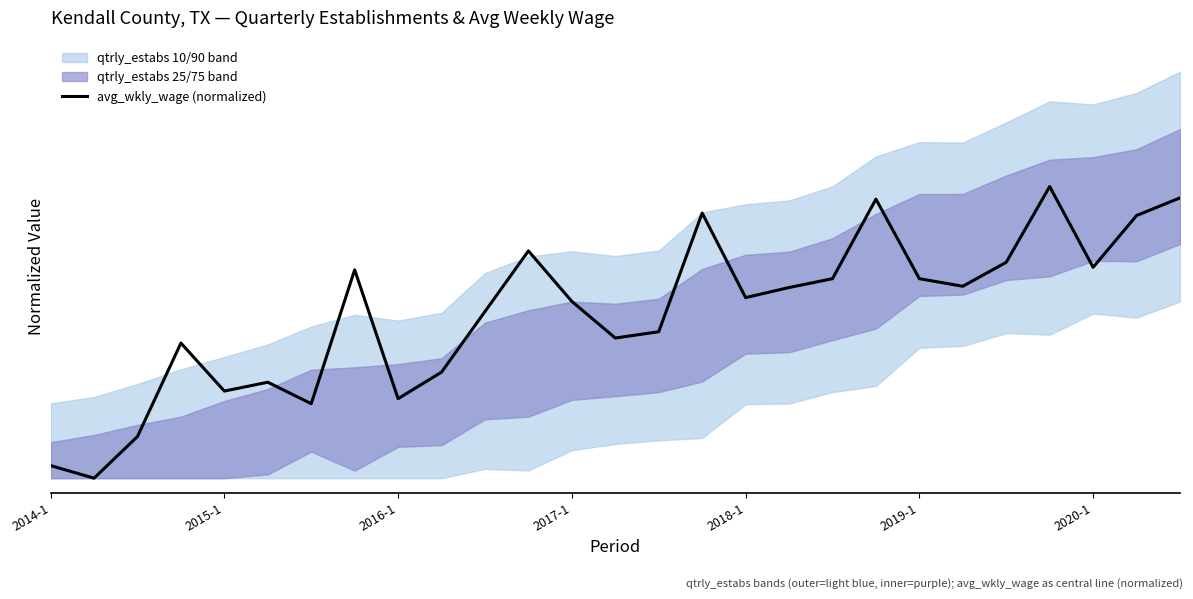

Does the chart display data point markers on the line(s)?

No